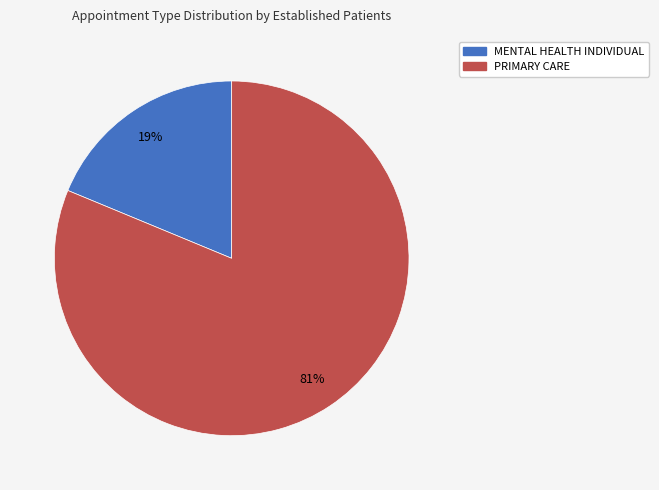

To the nearest percent, what is the difference between the largest and smallest slice percentages?

62%